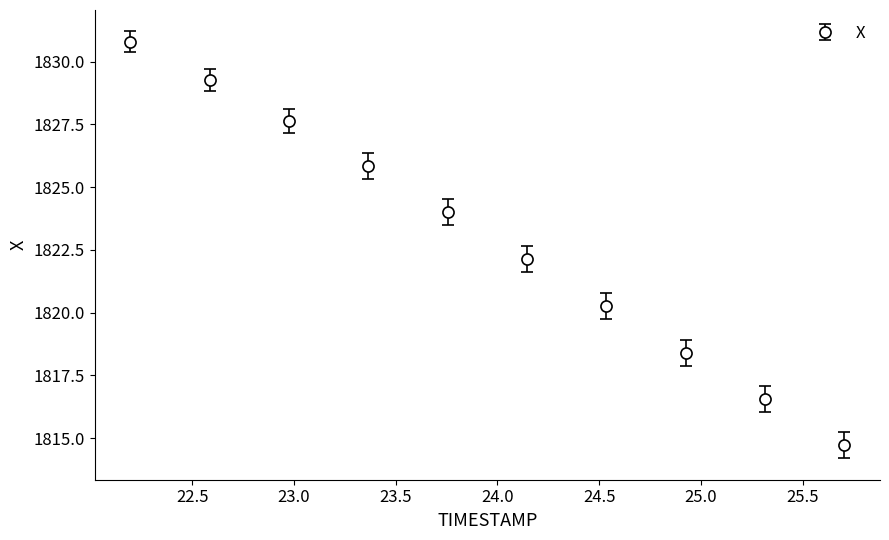

True or false: the data has more than 1 interior local peaks.

False